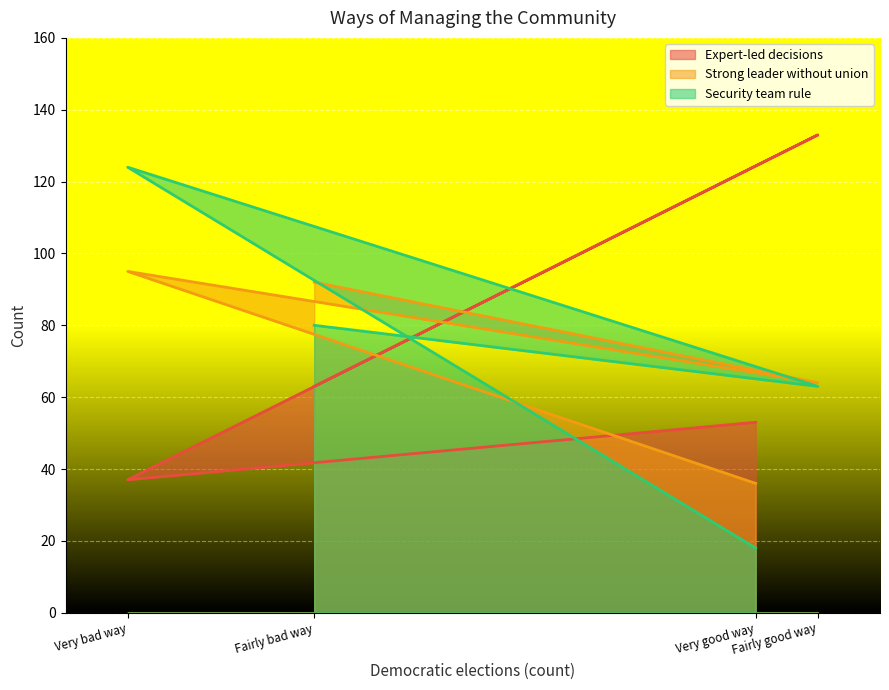

How many data points does each series have?

4